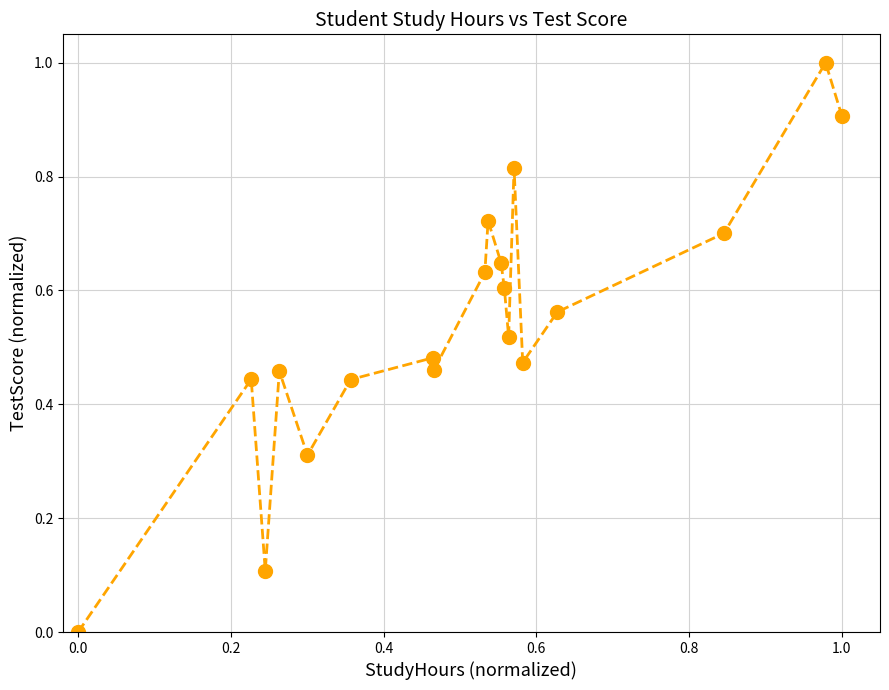

True or false: the data has more than 2 interior local peaks.

True